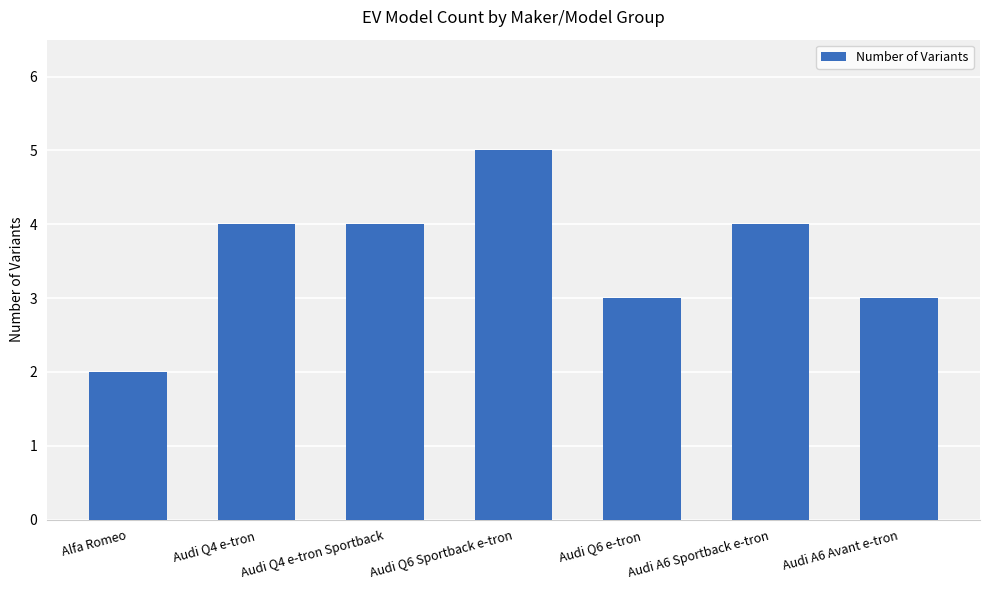

How many bars are there in total?

7